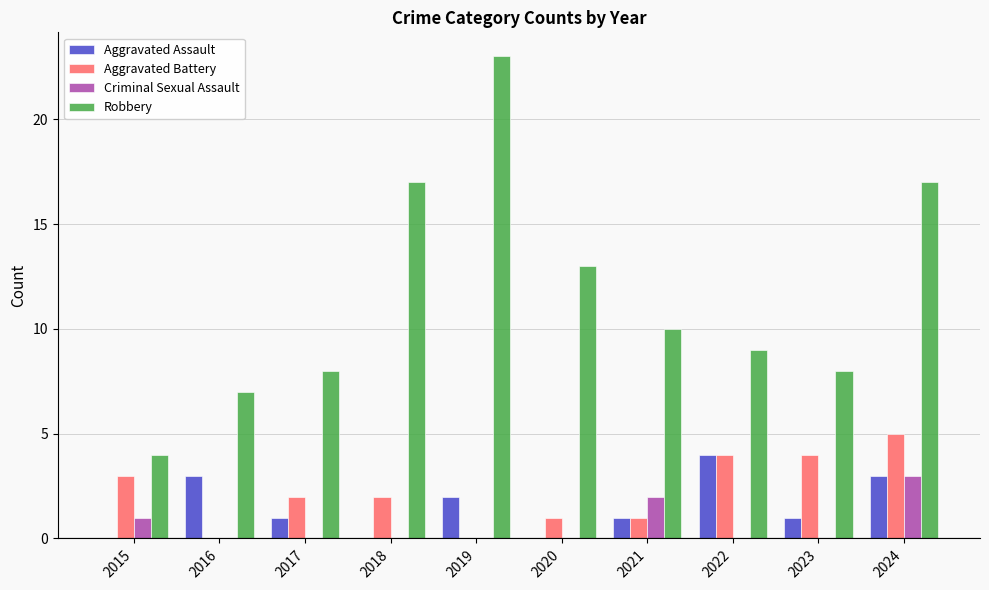

What is the total value across all series at 2016?

10